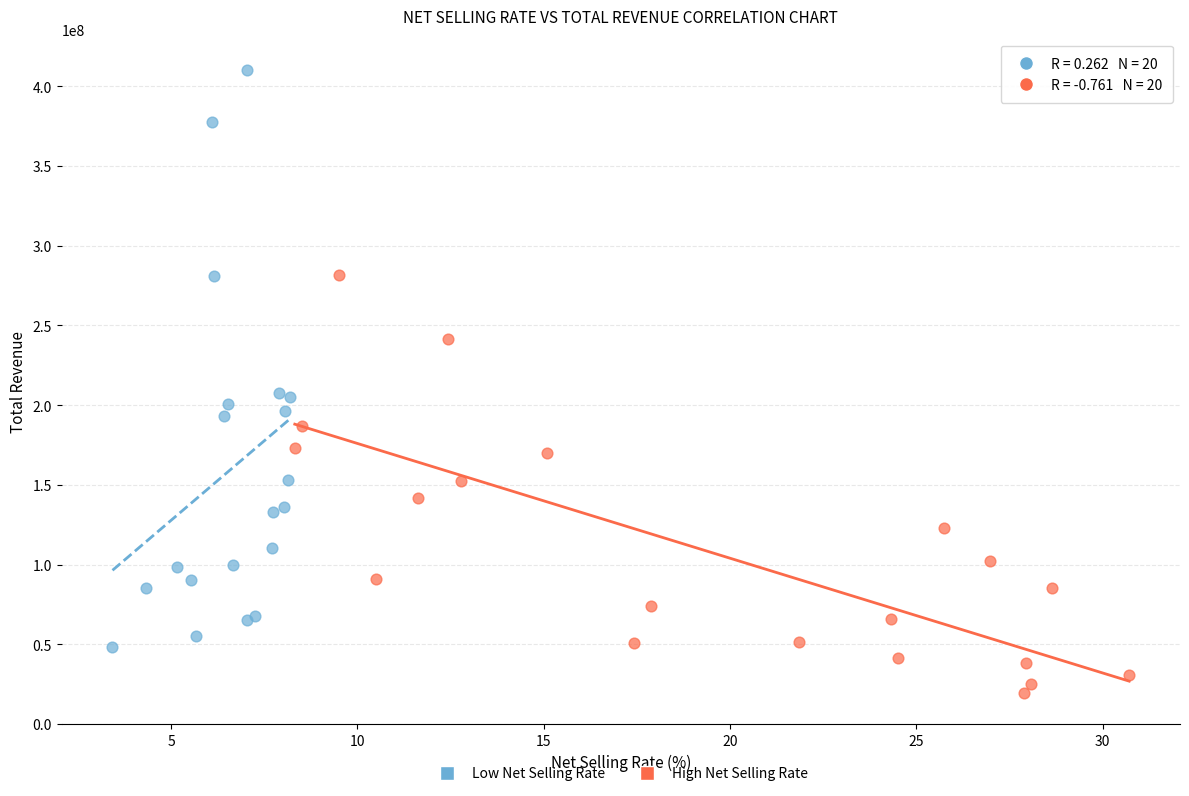

Which series has the widest spread of Y values?

Low Net Selling Rate